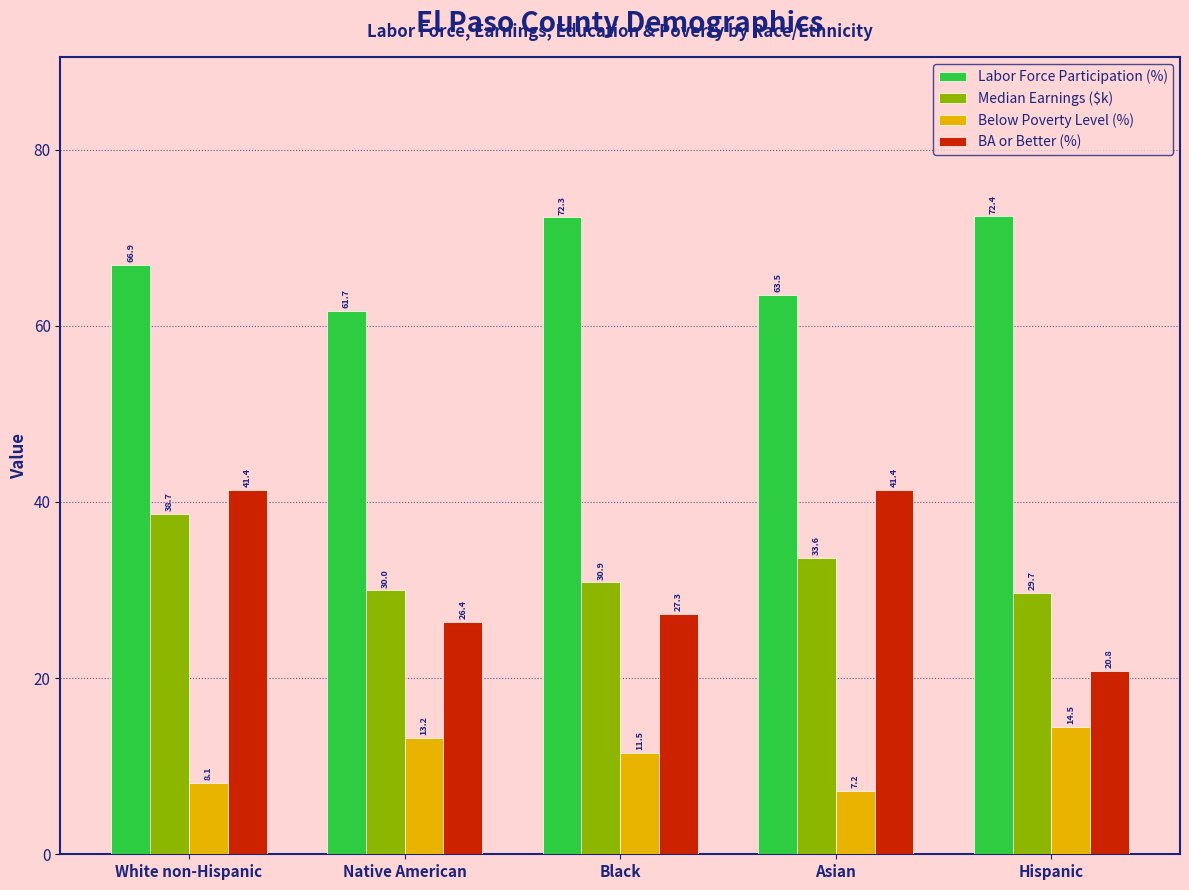

Reading left to right, what are all the values shown in this chart?

Labor Force Participation (%): White non-Hispanic=66.9	Native American=61.7	Black=72.3	Asian=63.5	Hispanic=72.4
Median Earnings ($k): White non-Hispanic=38.7	Native American=30.0	Black=30.9	Asian=33.6	Hispanic=29.7
Below Poverty Level (%): White non-Hispanic=8.1	Native American=13.2	Black=11.5	Asian=7.2	Hispanic=14.5
BA or Better (%): White non-Hispanic=41.4	Native American=26.4	Black=27.3	Asian=41.4	Hispanic=20.8